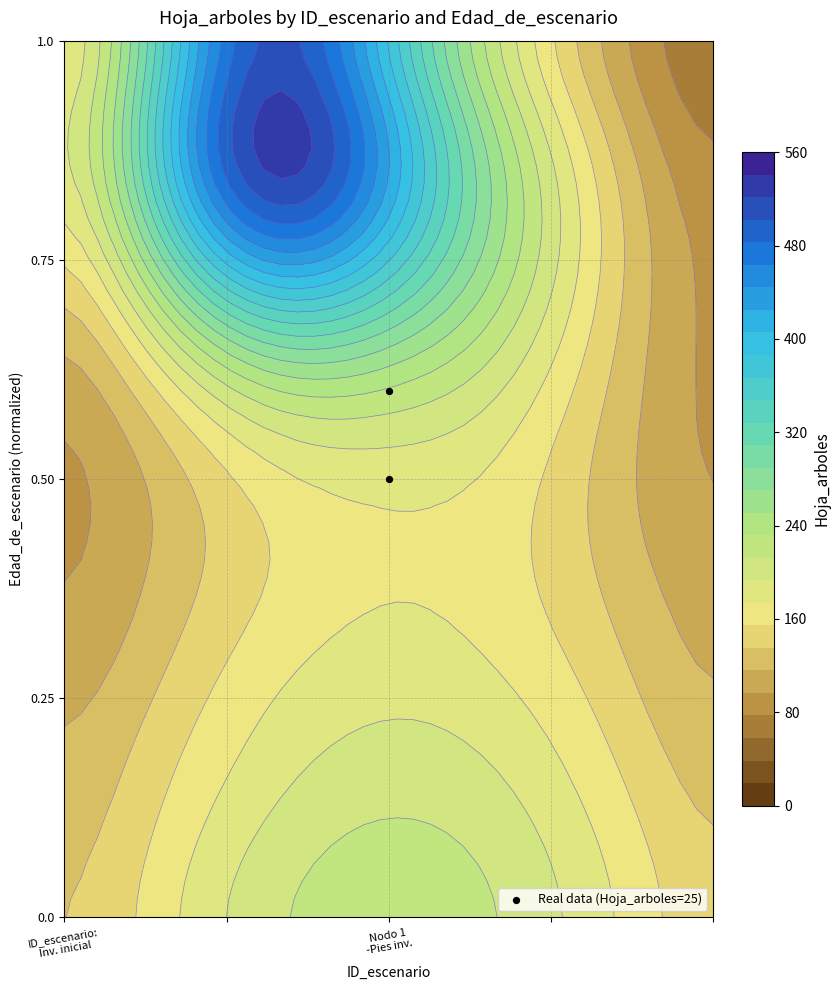

How many distinct data groups are displayed?

1